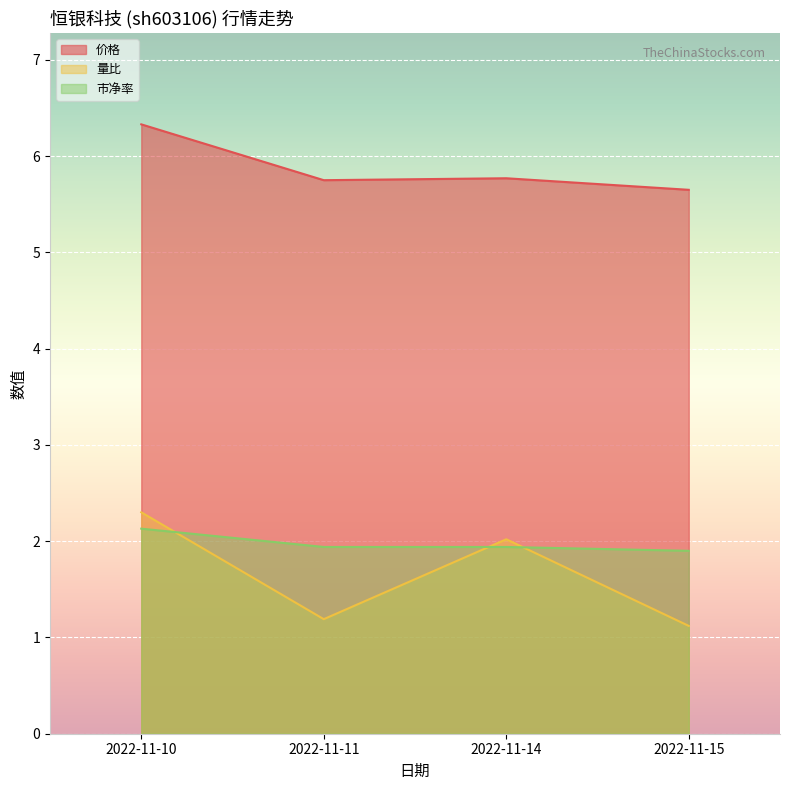

What are all the series names shown in the legend?

价格, 量比, 市净率